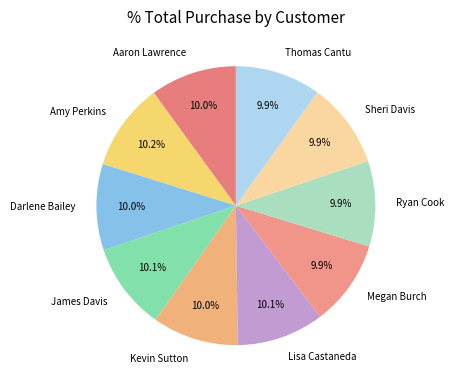

Does Lisa Castaneda represent more than half of the total?

No